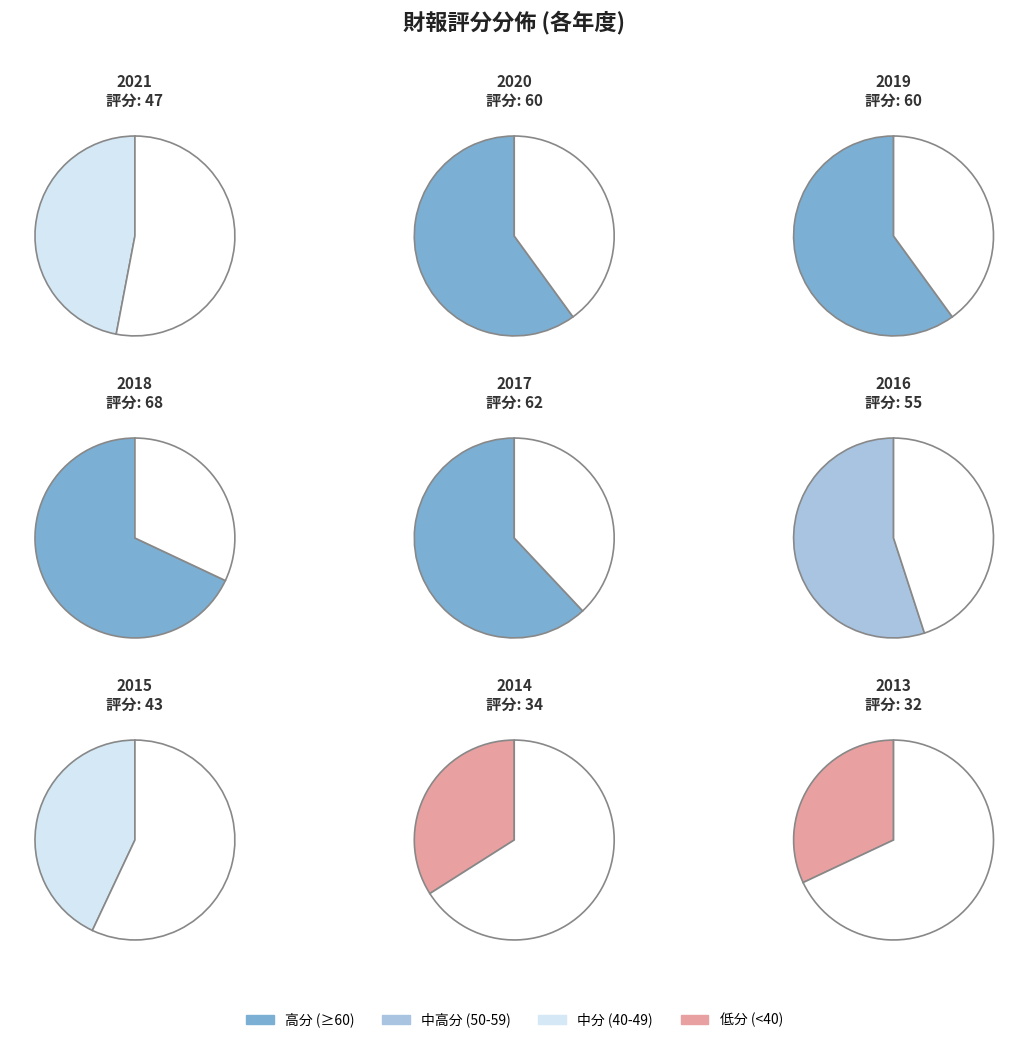

Which slice is the smallest?

2013